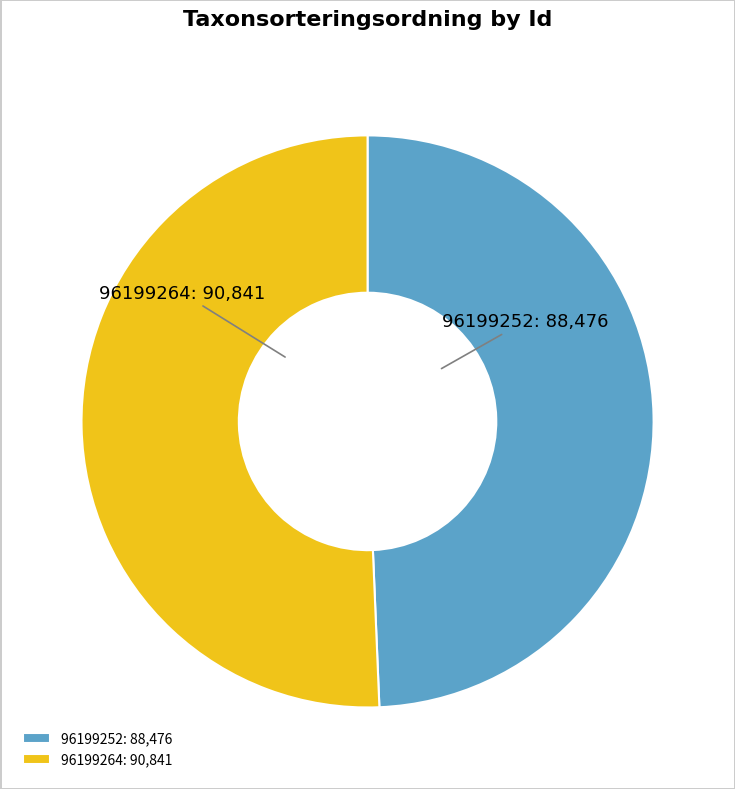

Is it true that 96199264 is 51% of the pie?

True